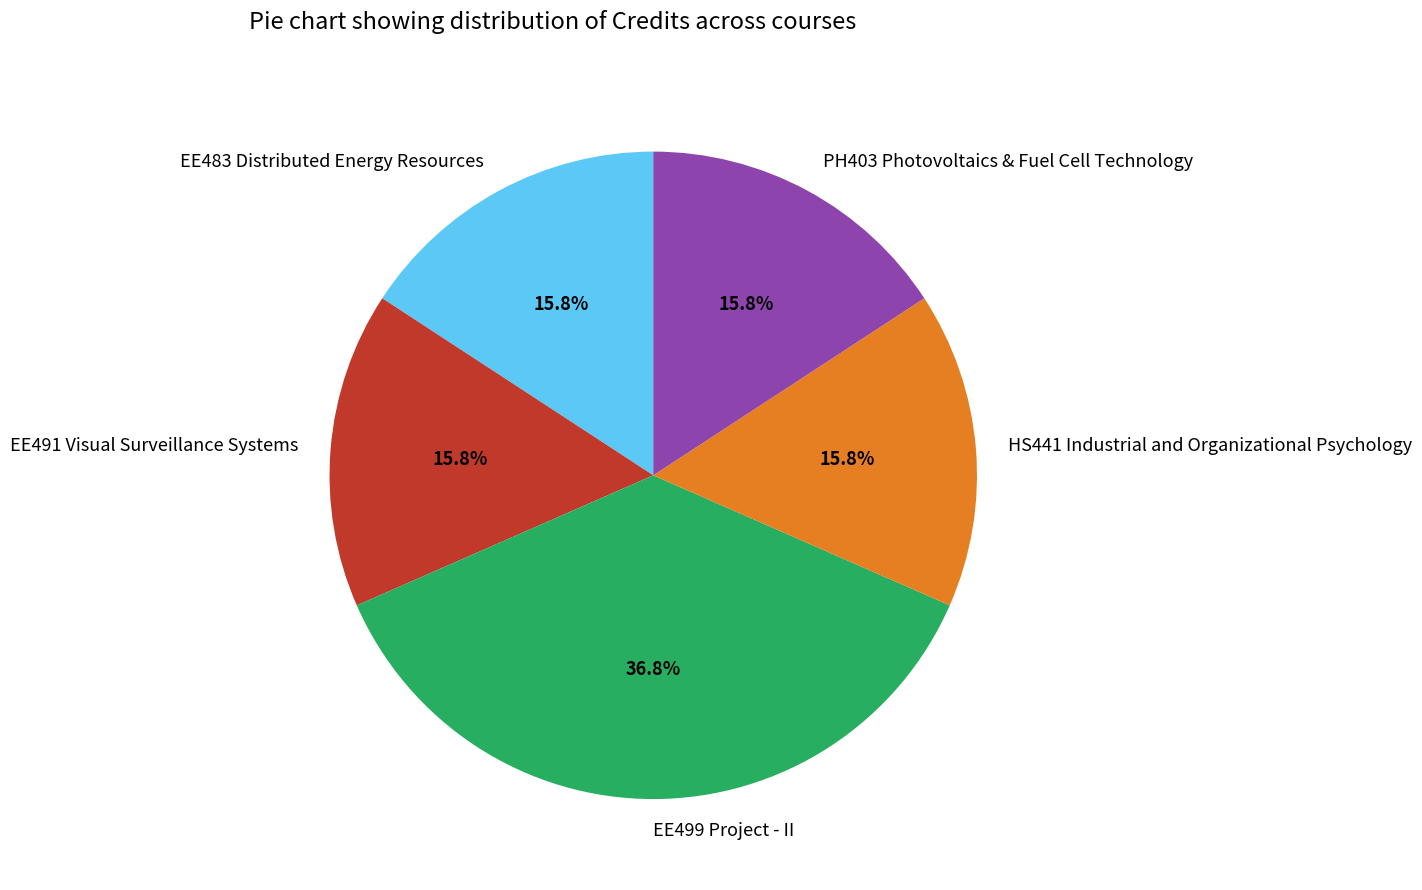

To the nearest percent, what is the average slice percentage?

20%